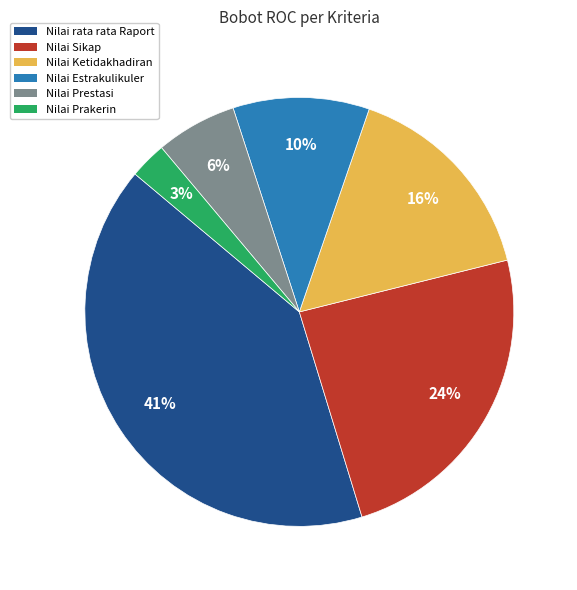

To the nearest percent, what portion does Nilai Ketidakhadiran represent?

16%